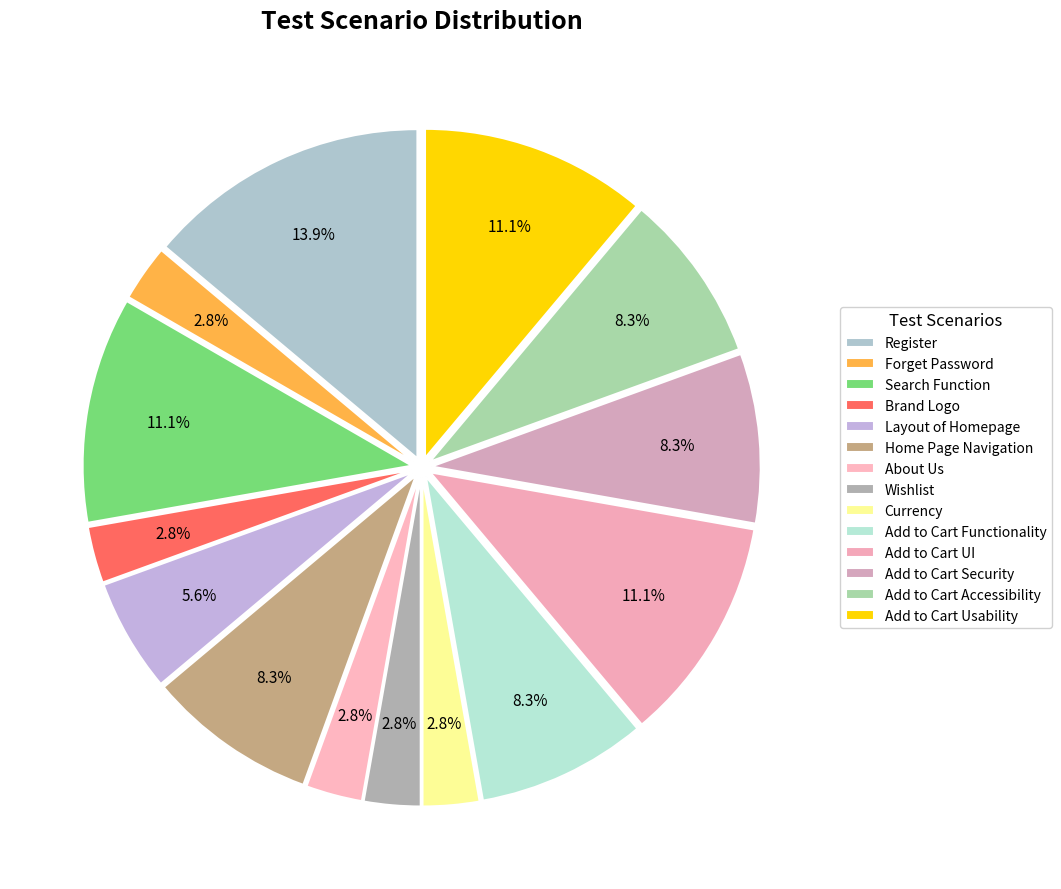

Count the number of slices in the pie.

14